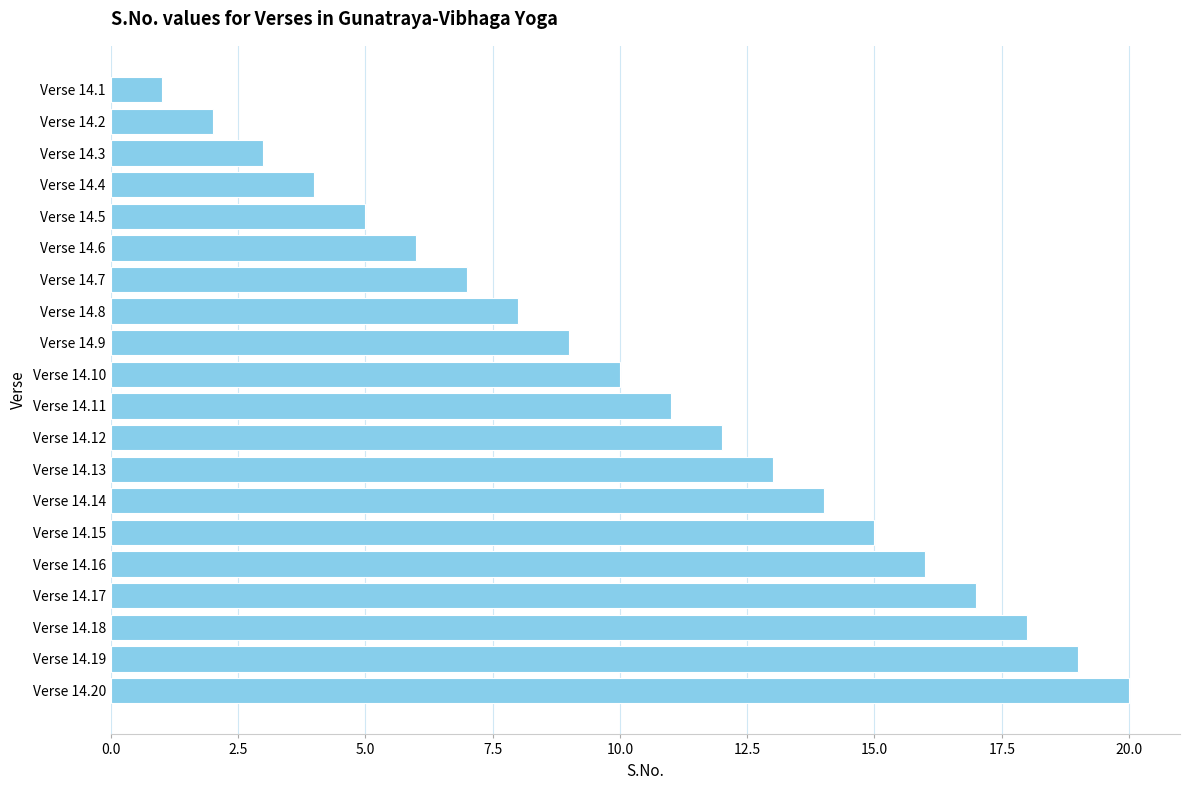

What is the change in value from Verse 14.2 to Verse 14.13?

+11